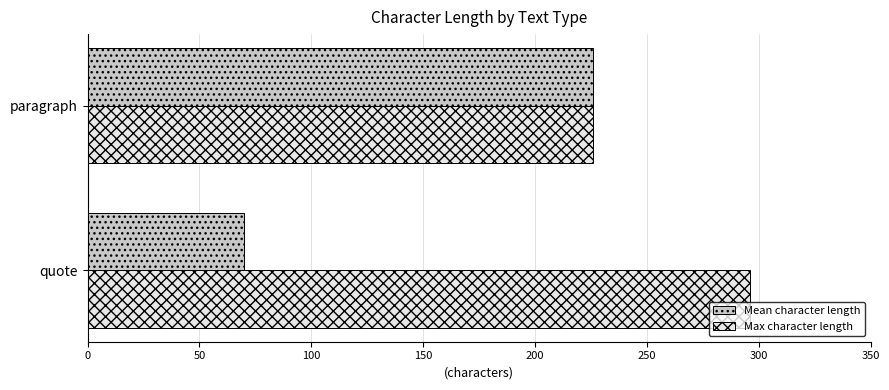

Which series changed the most between quote and paragraph?

Mean character length